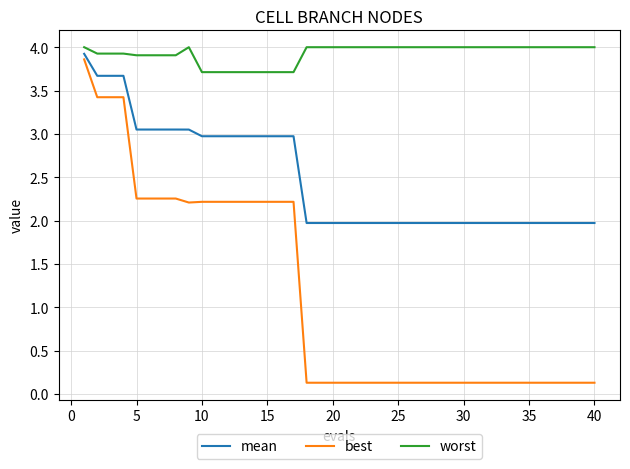

At how many categories does at least one series exceed 0?

40